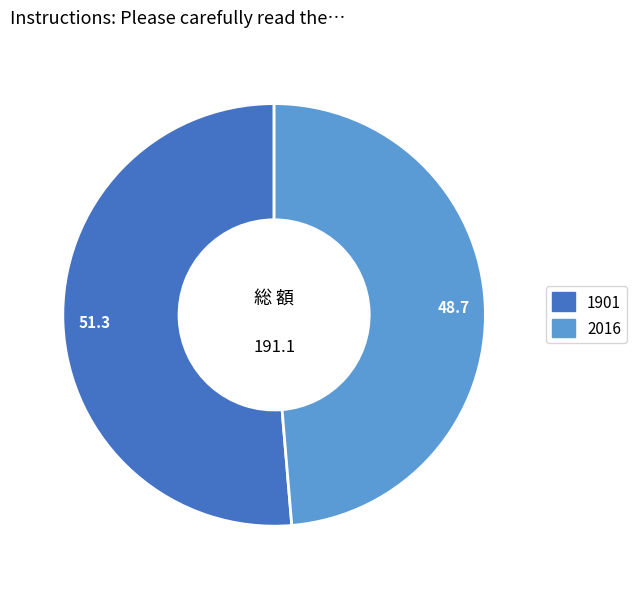

How many slices are in this pie chart?

2